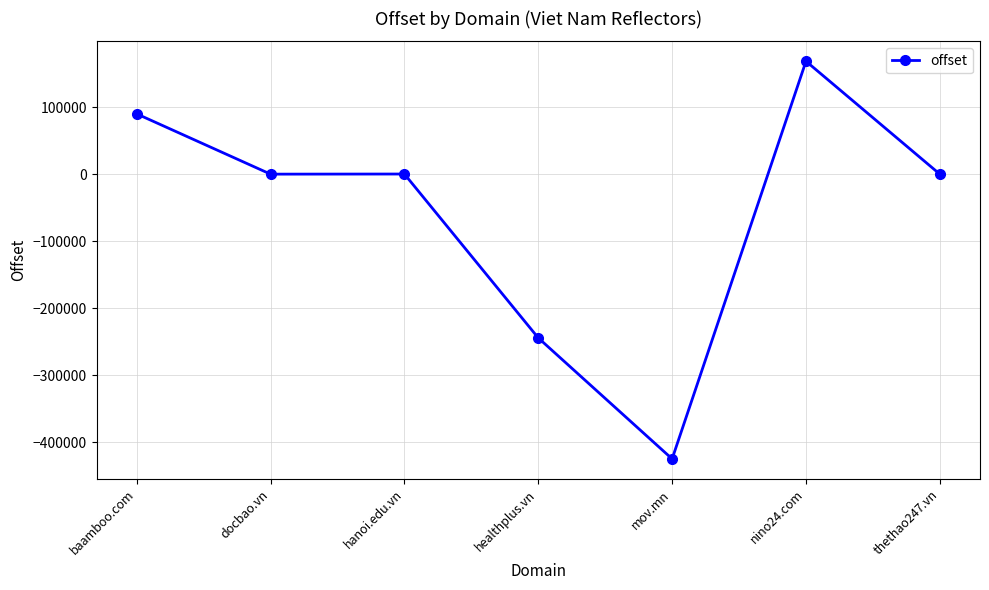

What is the minimum value shown in the chart?

-424575